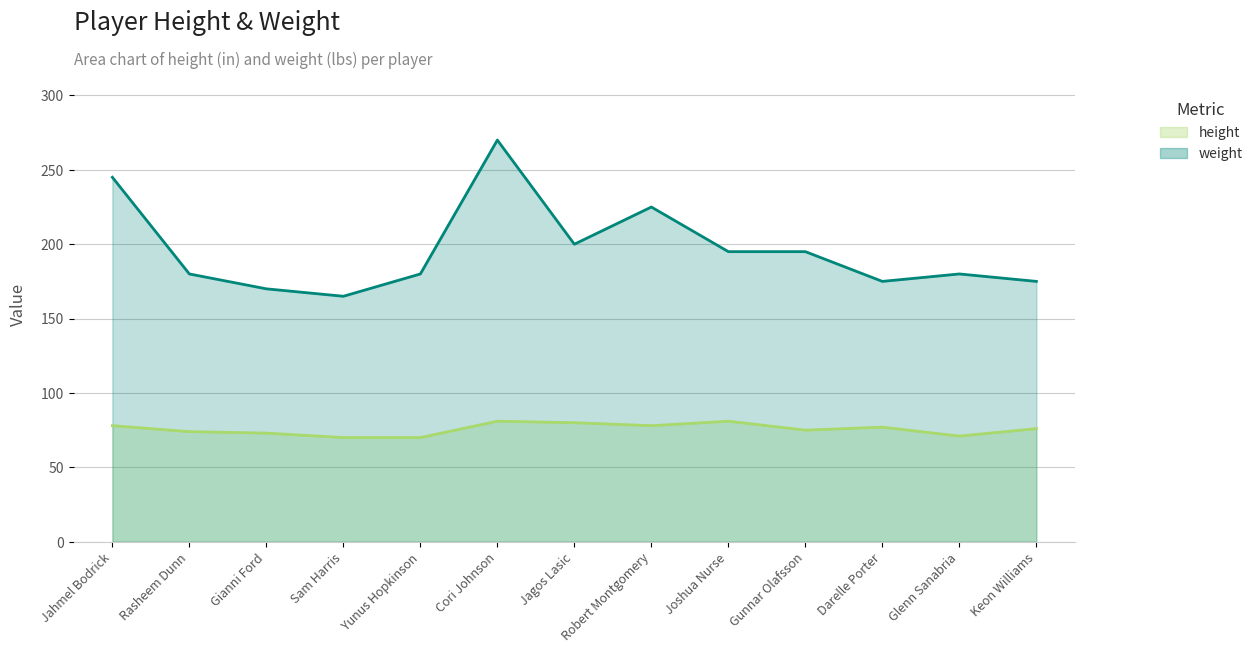

Is the value of height at Darelle Porter greater than the value of weight at Gunnar Olafsson?

No